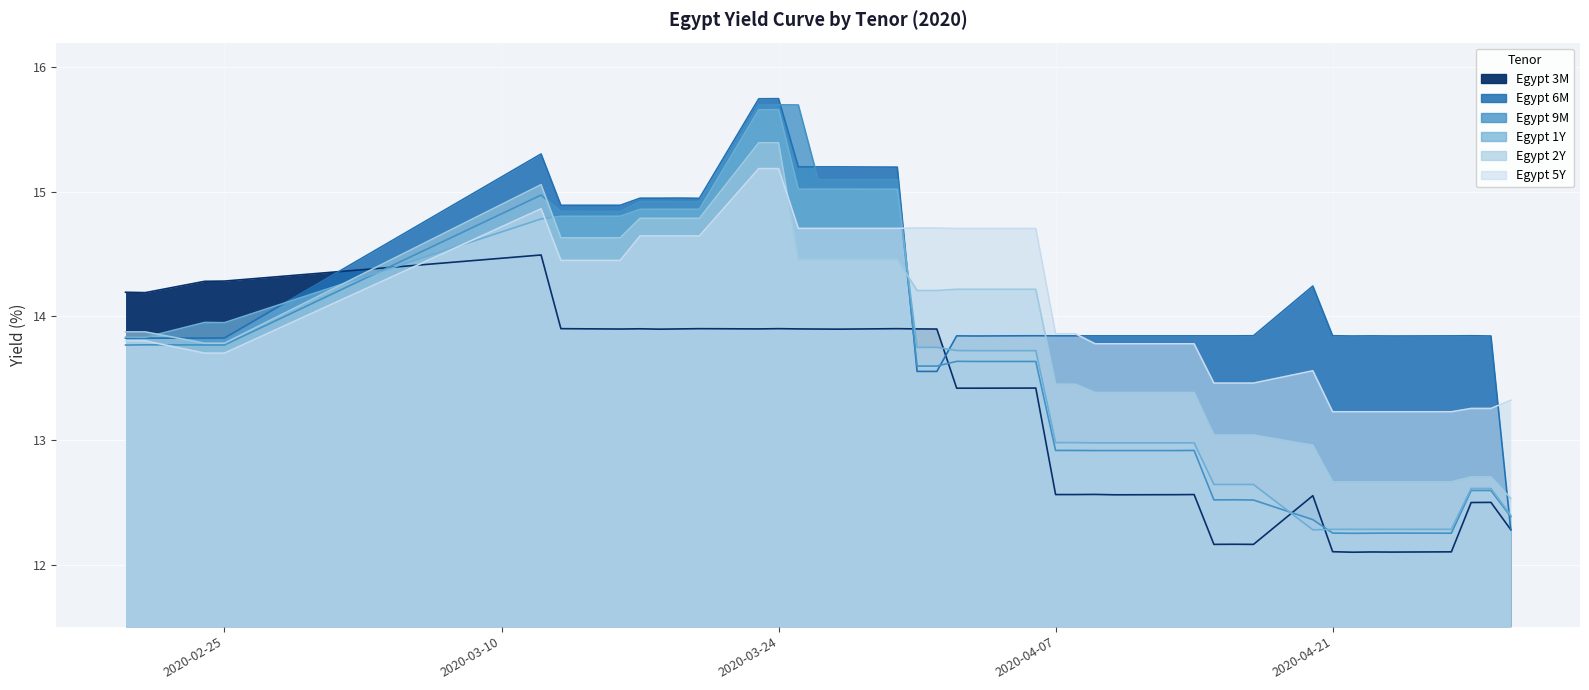

True or false: Egypt 3M has more than 2 points higher than both neighbors.

True